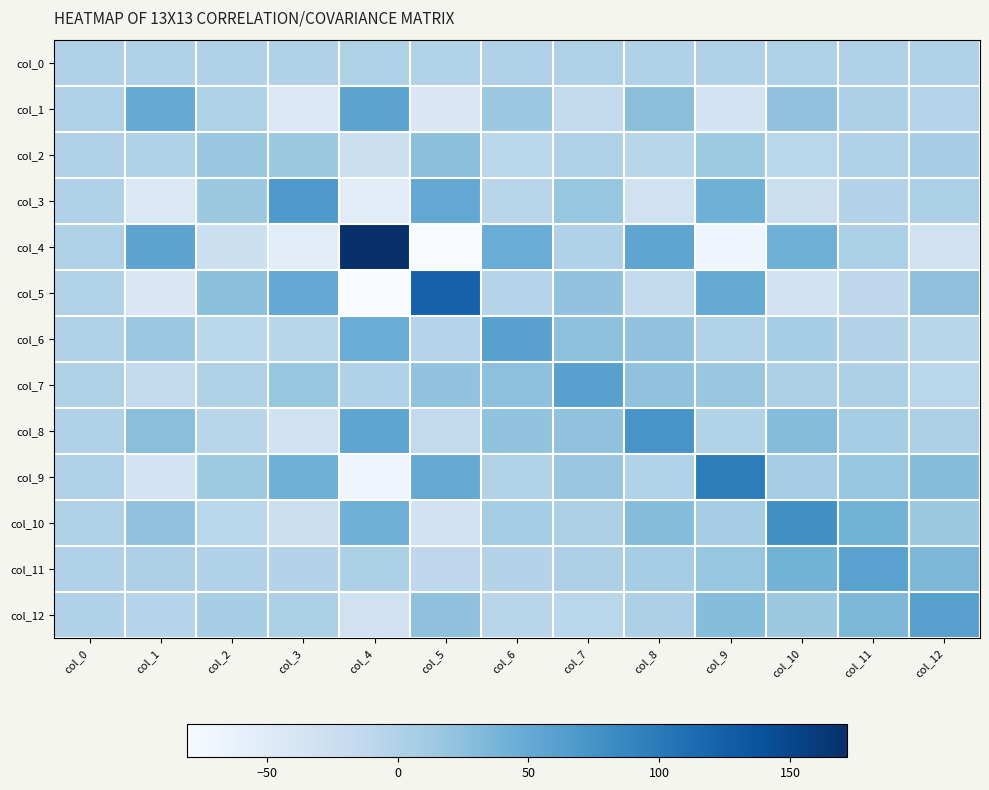

Which series has the largest range (max minus min)?

col_4